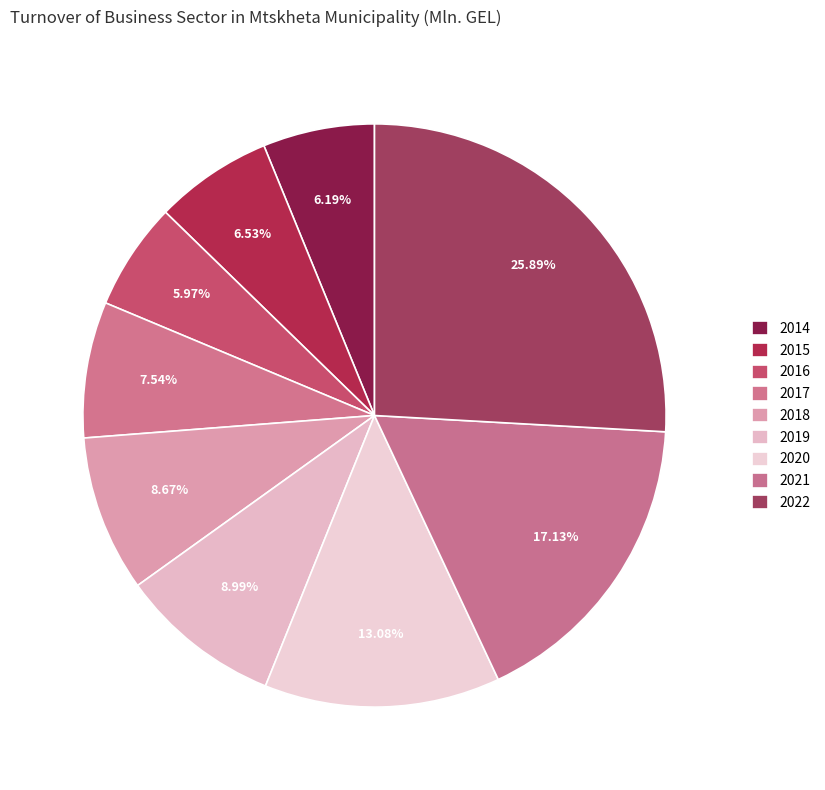

Is there any slice that represents more than half of the pie?

No